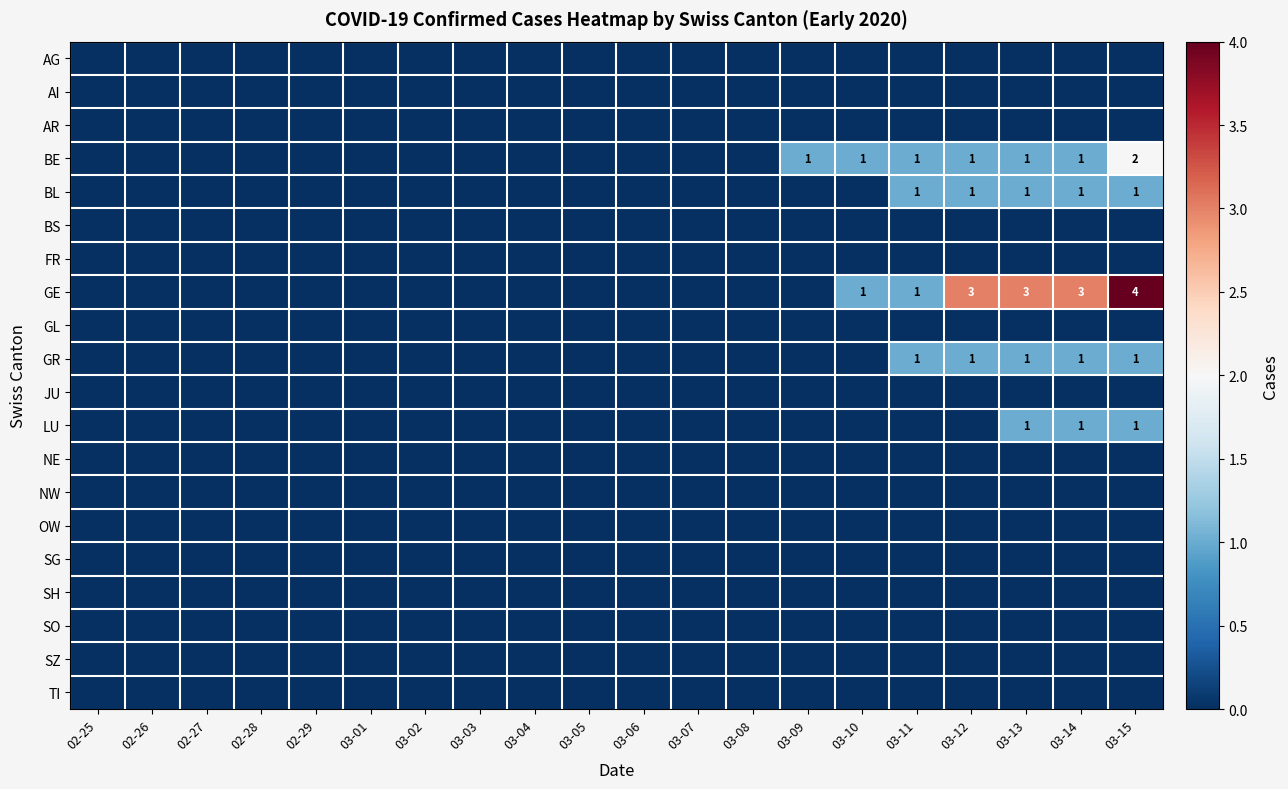

True or false: GR has a value of 1 at 03-13.

True